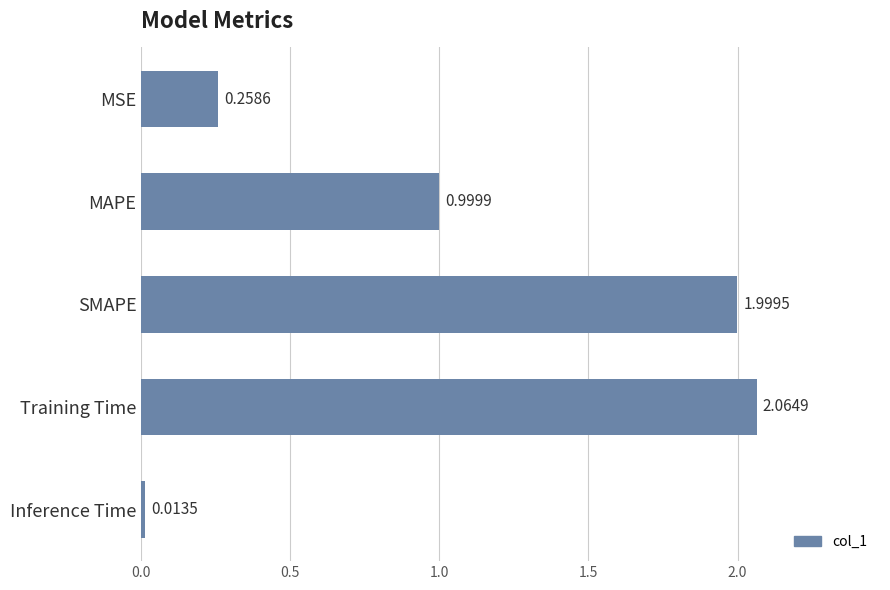

What is the label of the 1st bar from the top?

MSE